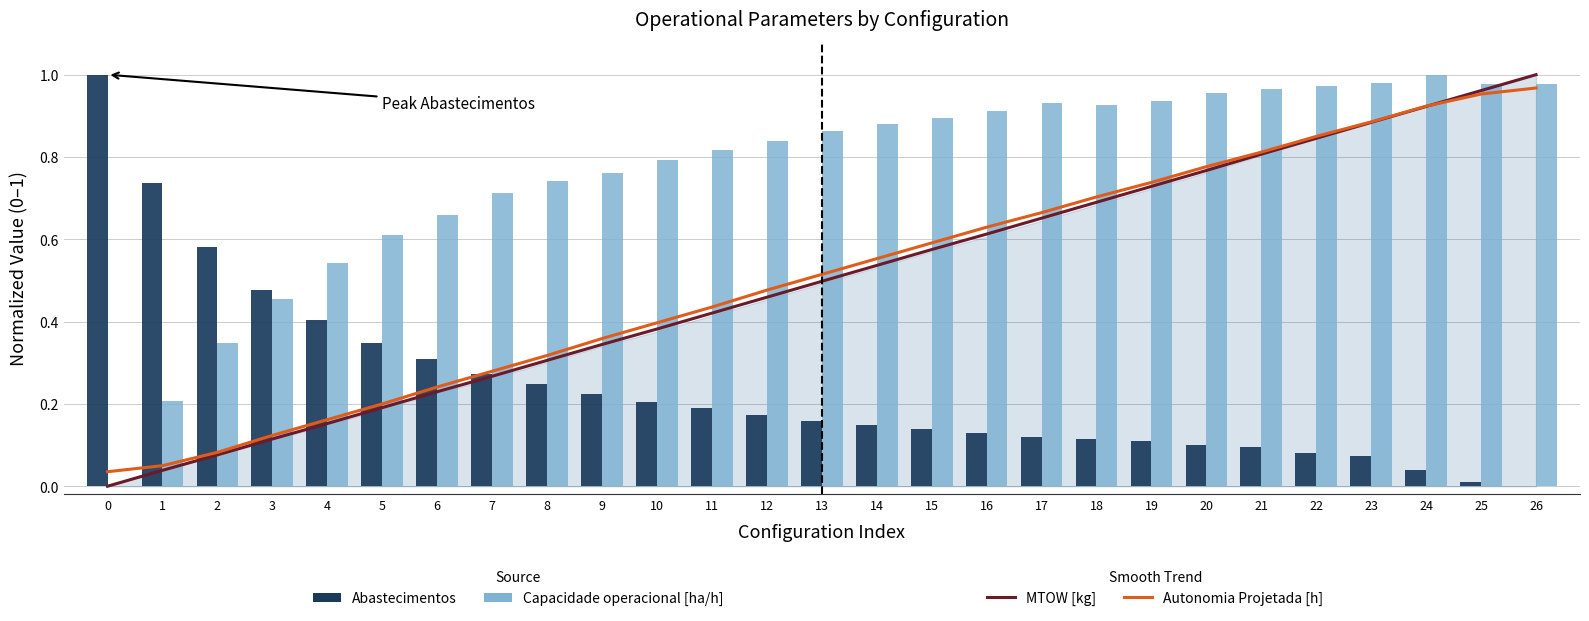

Which label corresponds to the largest value in the chart?

26